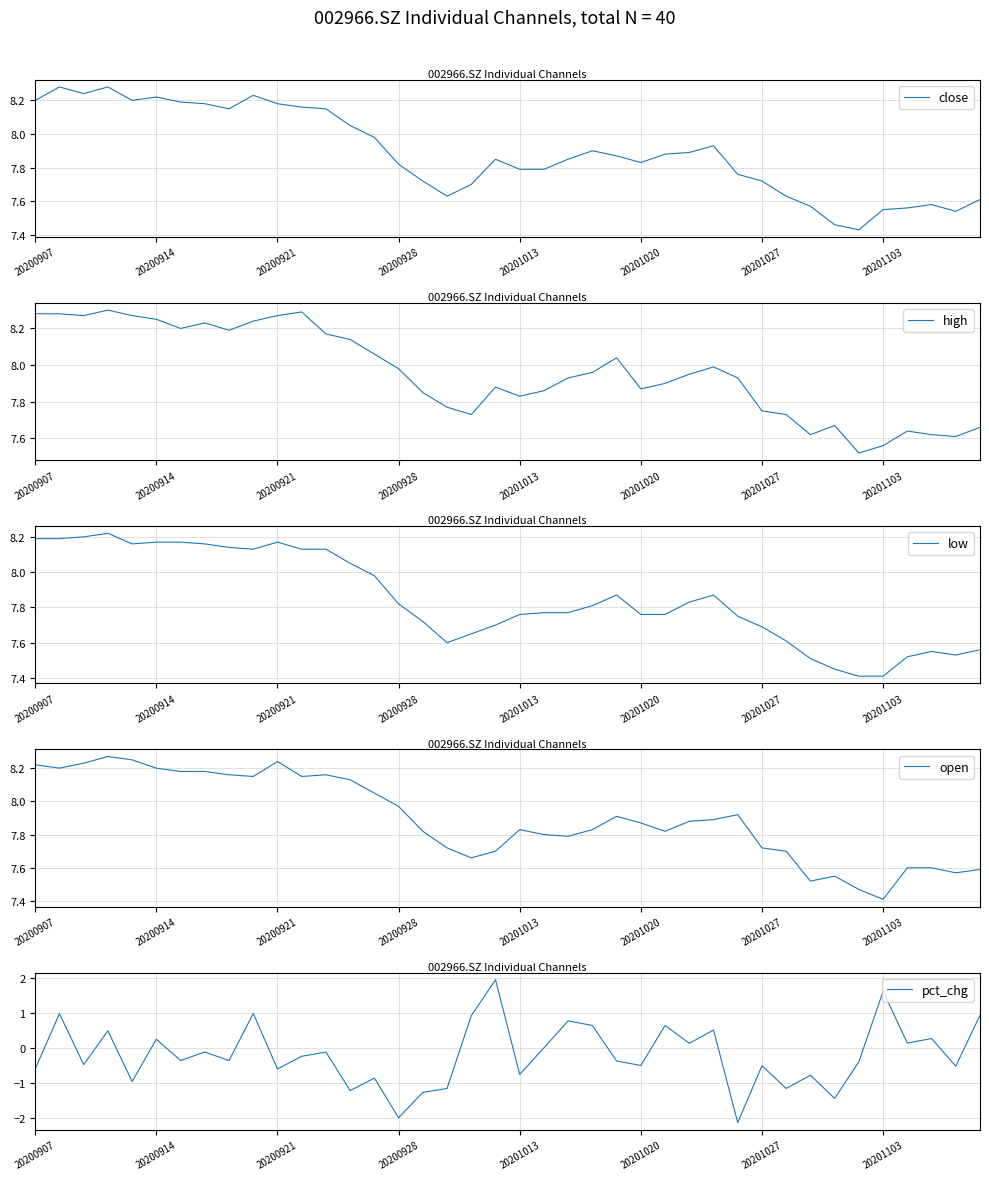

The pct_chg series shows 0.6 at 23. True or false?

True